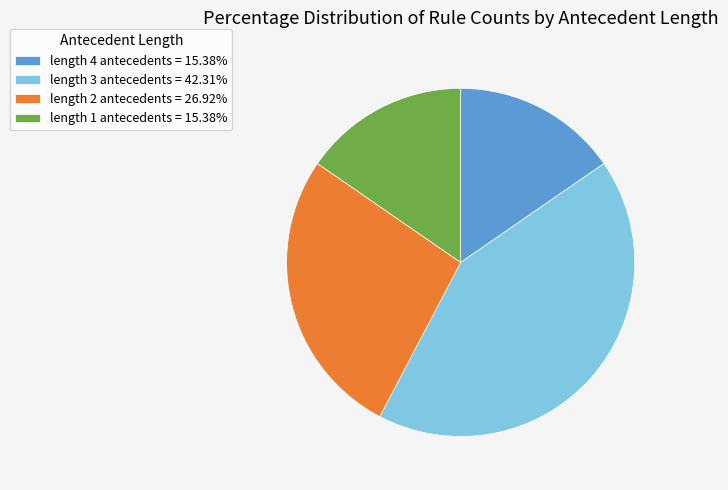

What is the ratio of the value at length 4 antecedents = 15.38% to the value at length 1 antecedents = 15.38%?

1.0